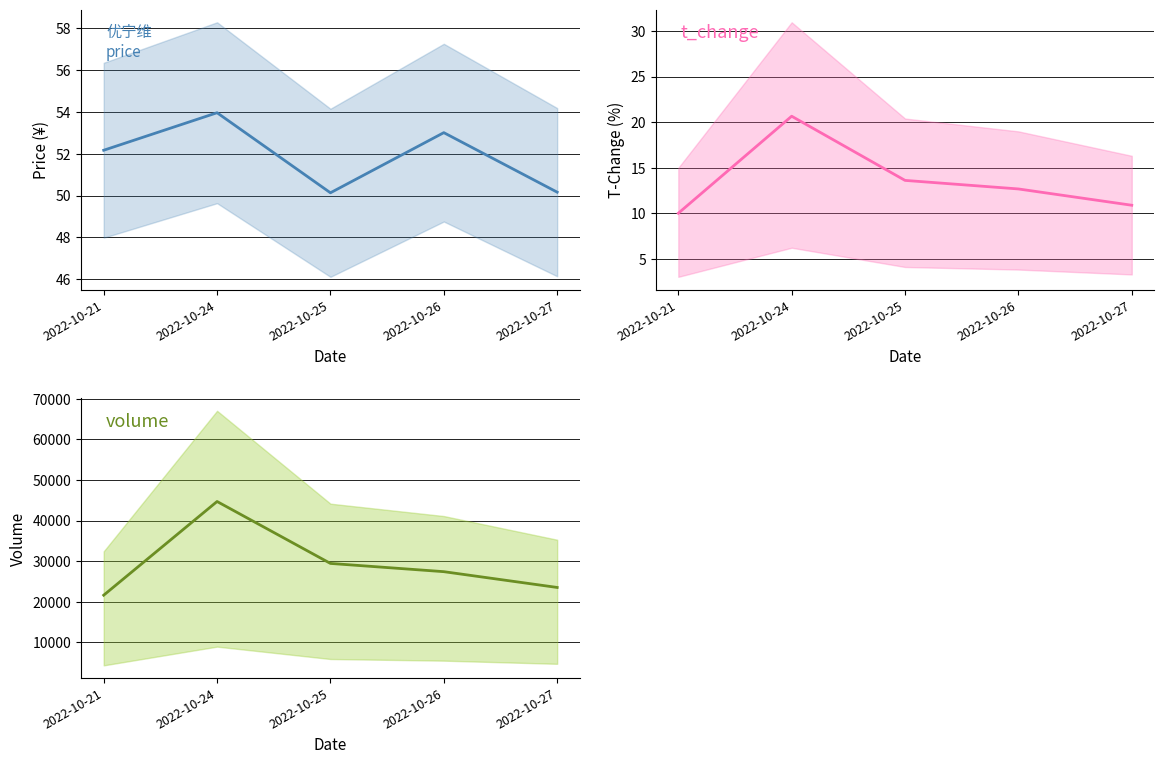

Is it true that volume equals 44690.5 at 2022-10-25?

False